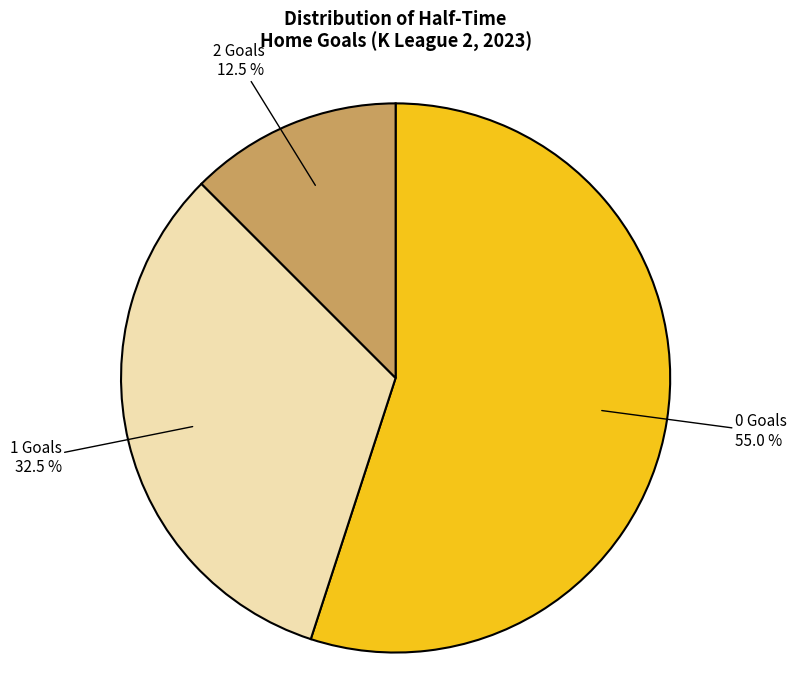

Is there a majority slice in this chart?

Yes